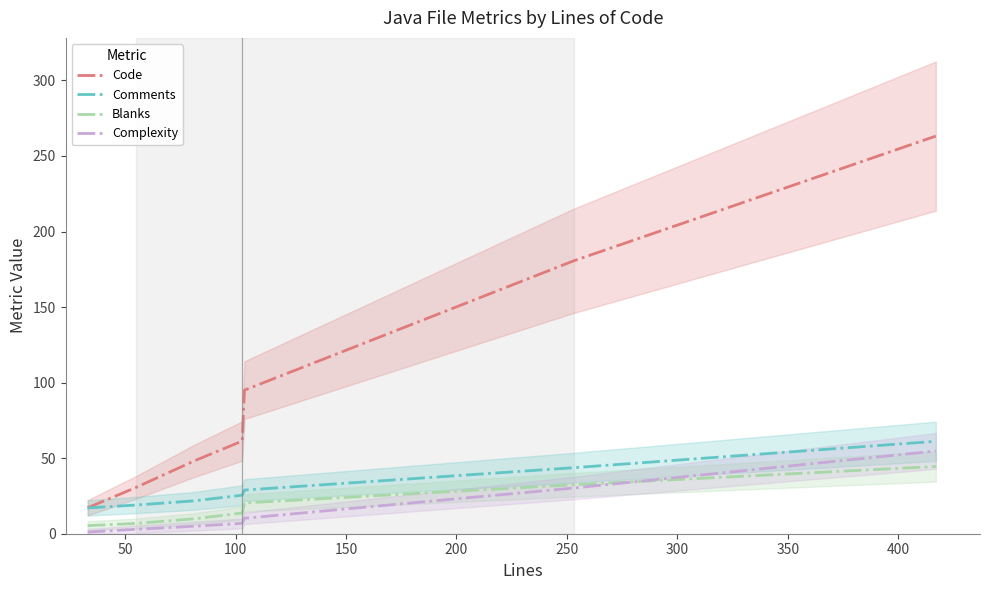

True or false: Blanks and Code intersect in this chart.

False